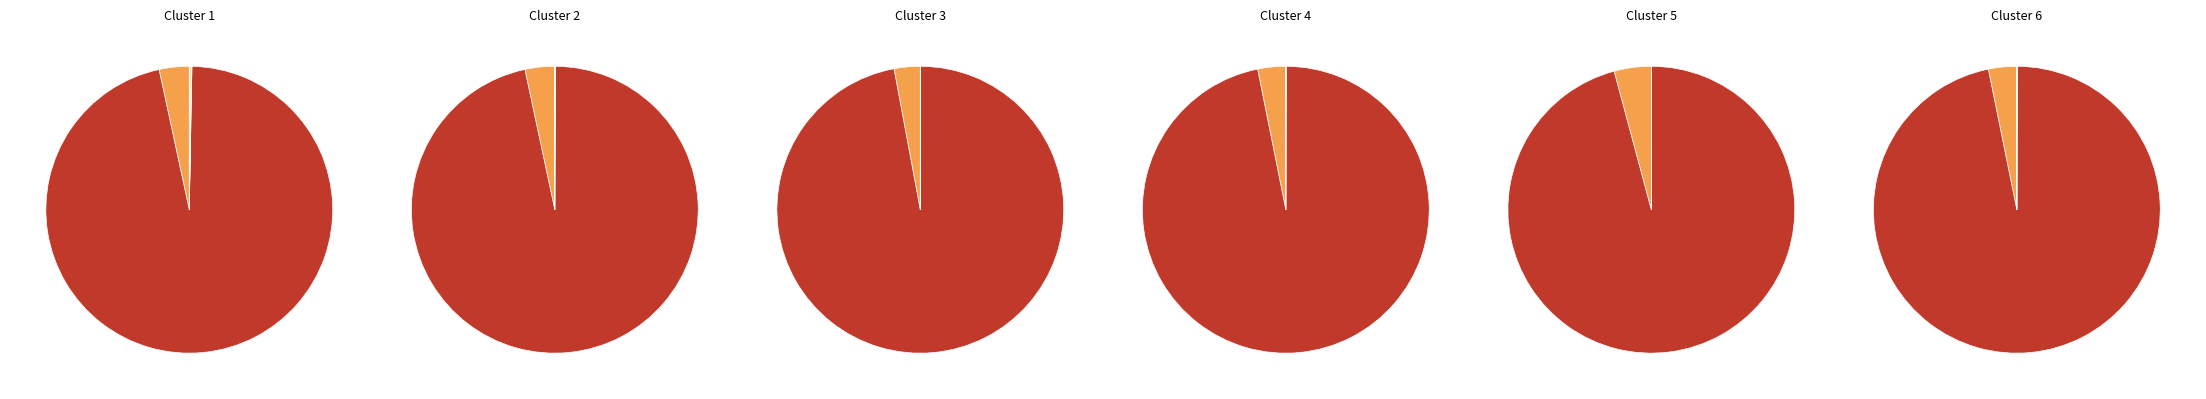

Is it true that Land use is 0% of the pie?

True